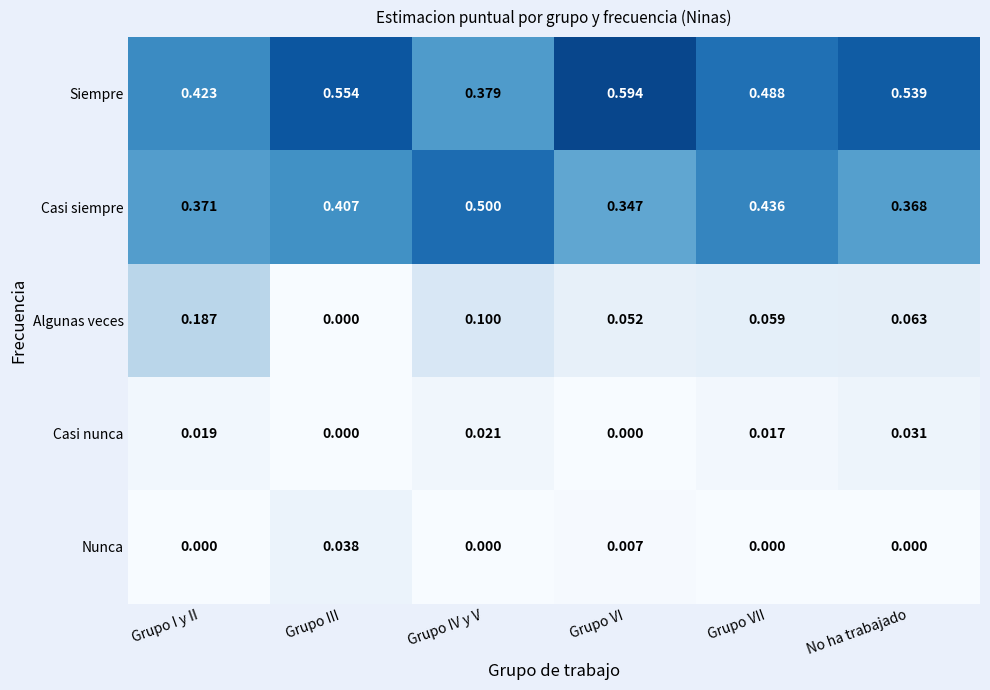

Which series has the largest range (max minus min)?

Siempre